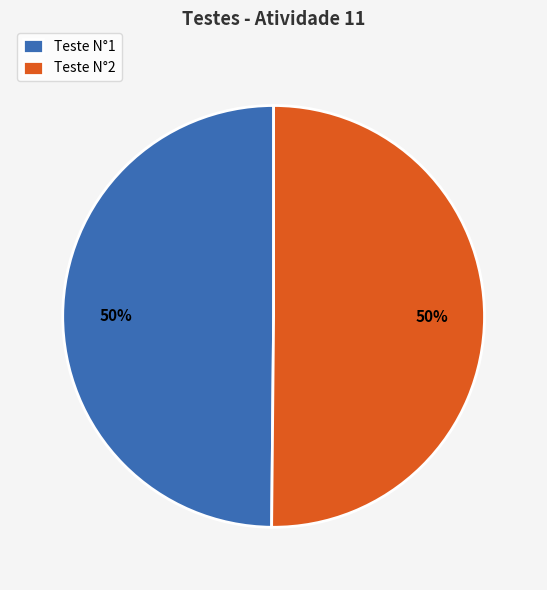

True or false: Teste N°1 accounts for 38% of the total.

False